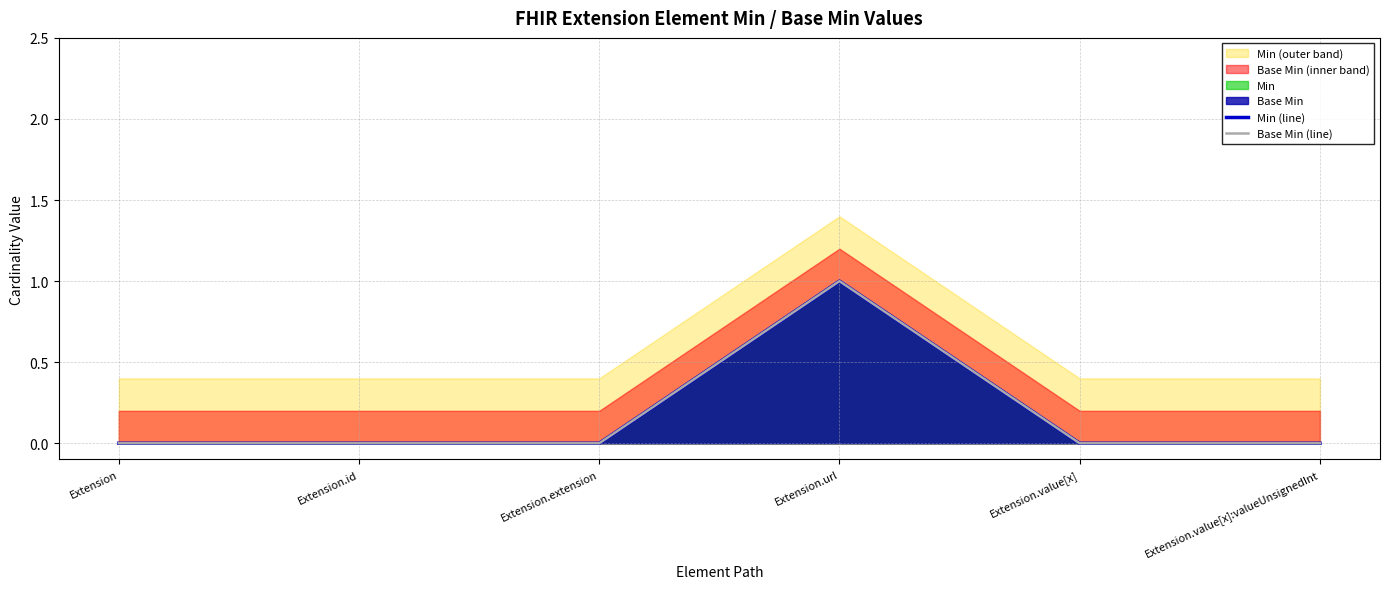

Which series has the largest total across all categories?

Min (line)